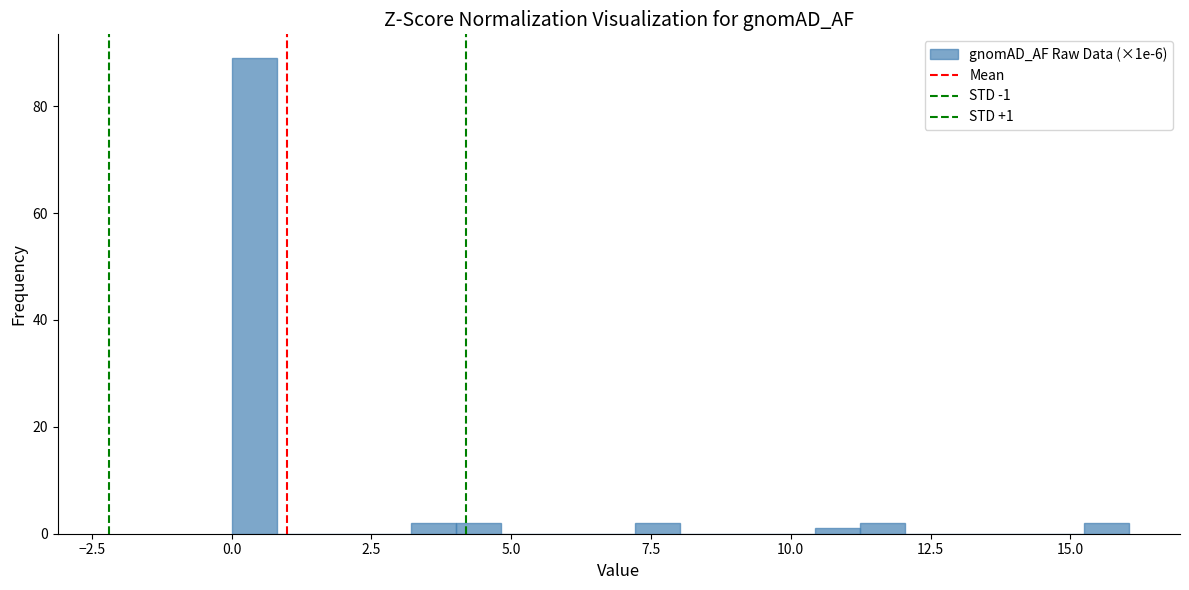

Read against the x-axis, roughly where is the centre of the tallest bar?

0.5